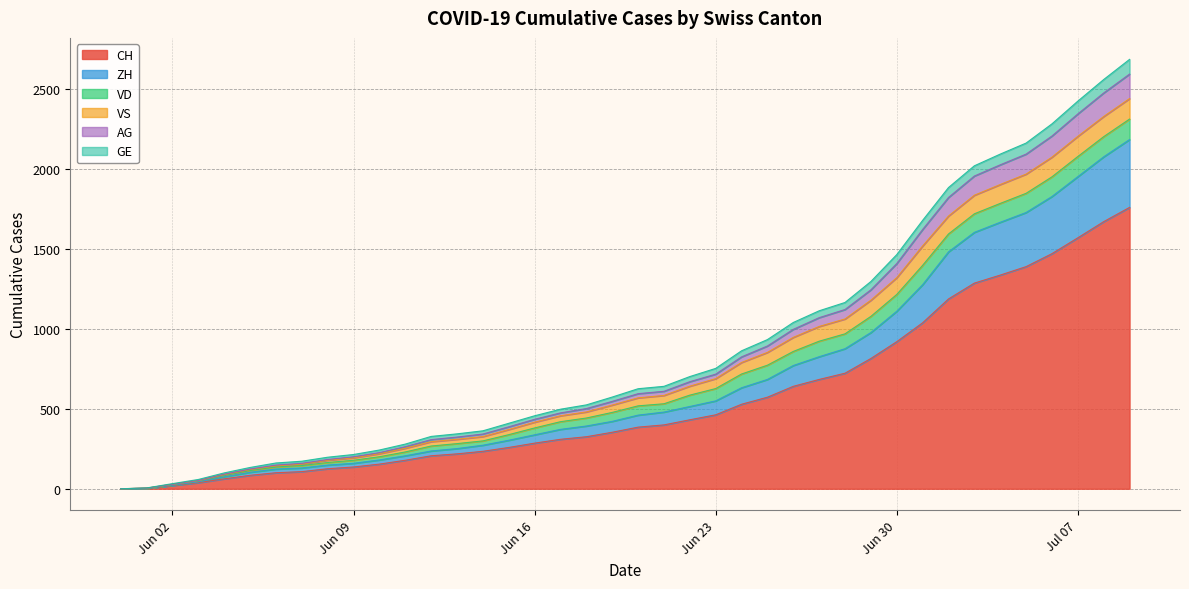

What is the highest value of the CH series?

1758